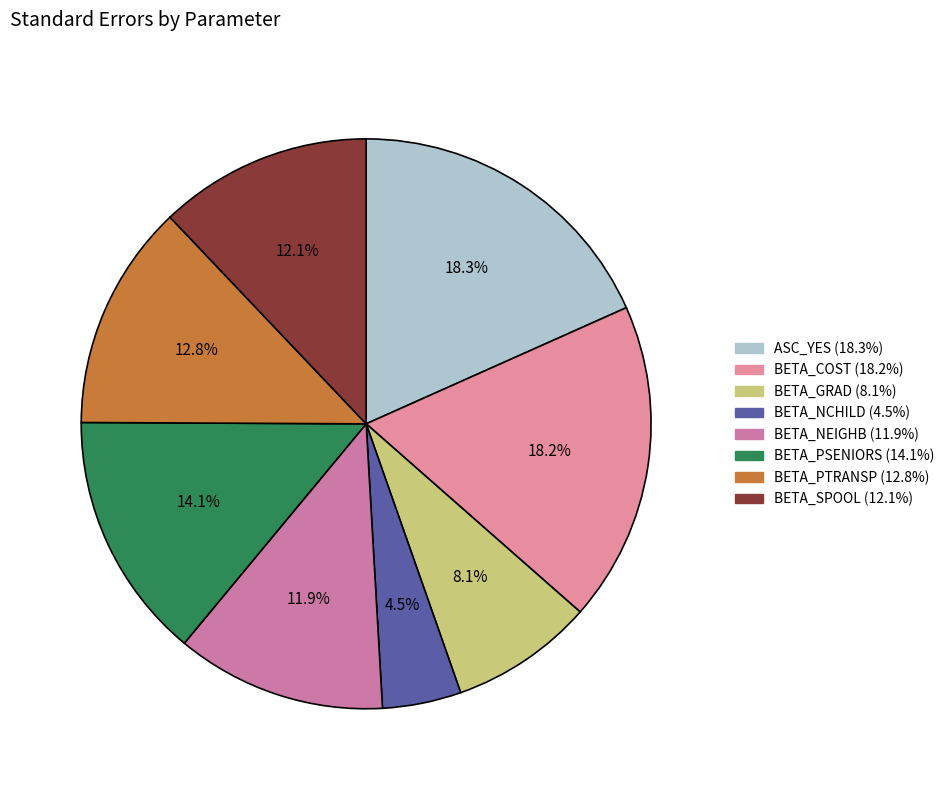

To the nearest percent, what is the difference between the BETA_COST and BETA_NCHILD slice percentages?

14%